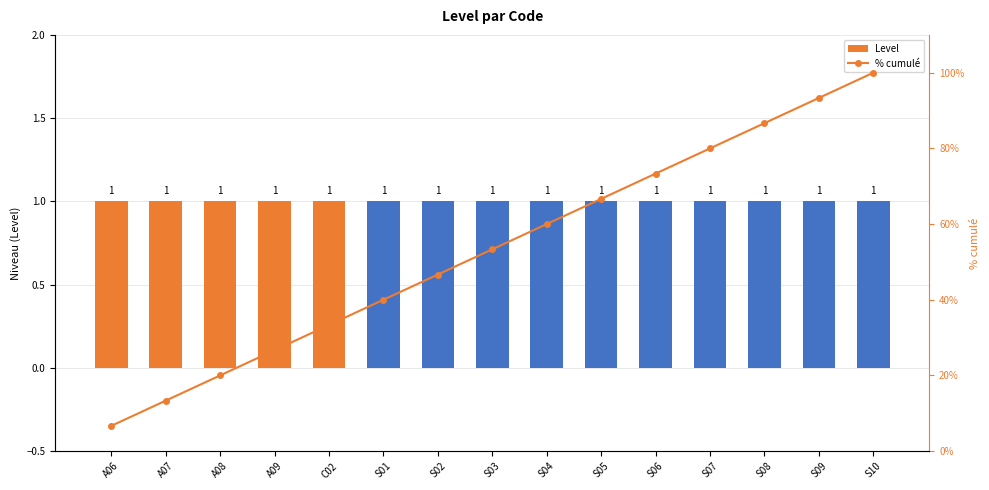

Which has a higher value, A07 or A08?

A07